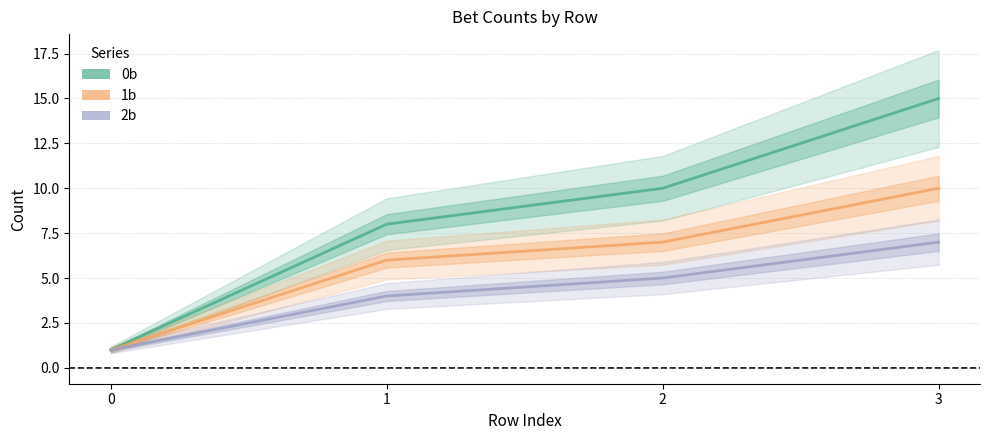

What is the minimum value shown in the chart?

1